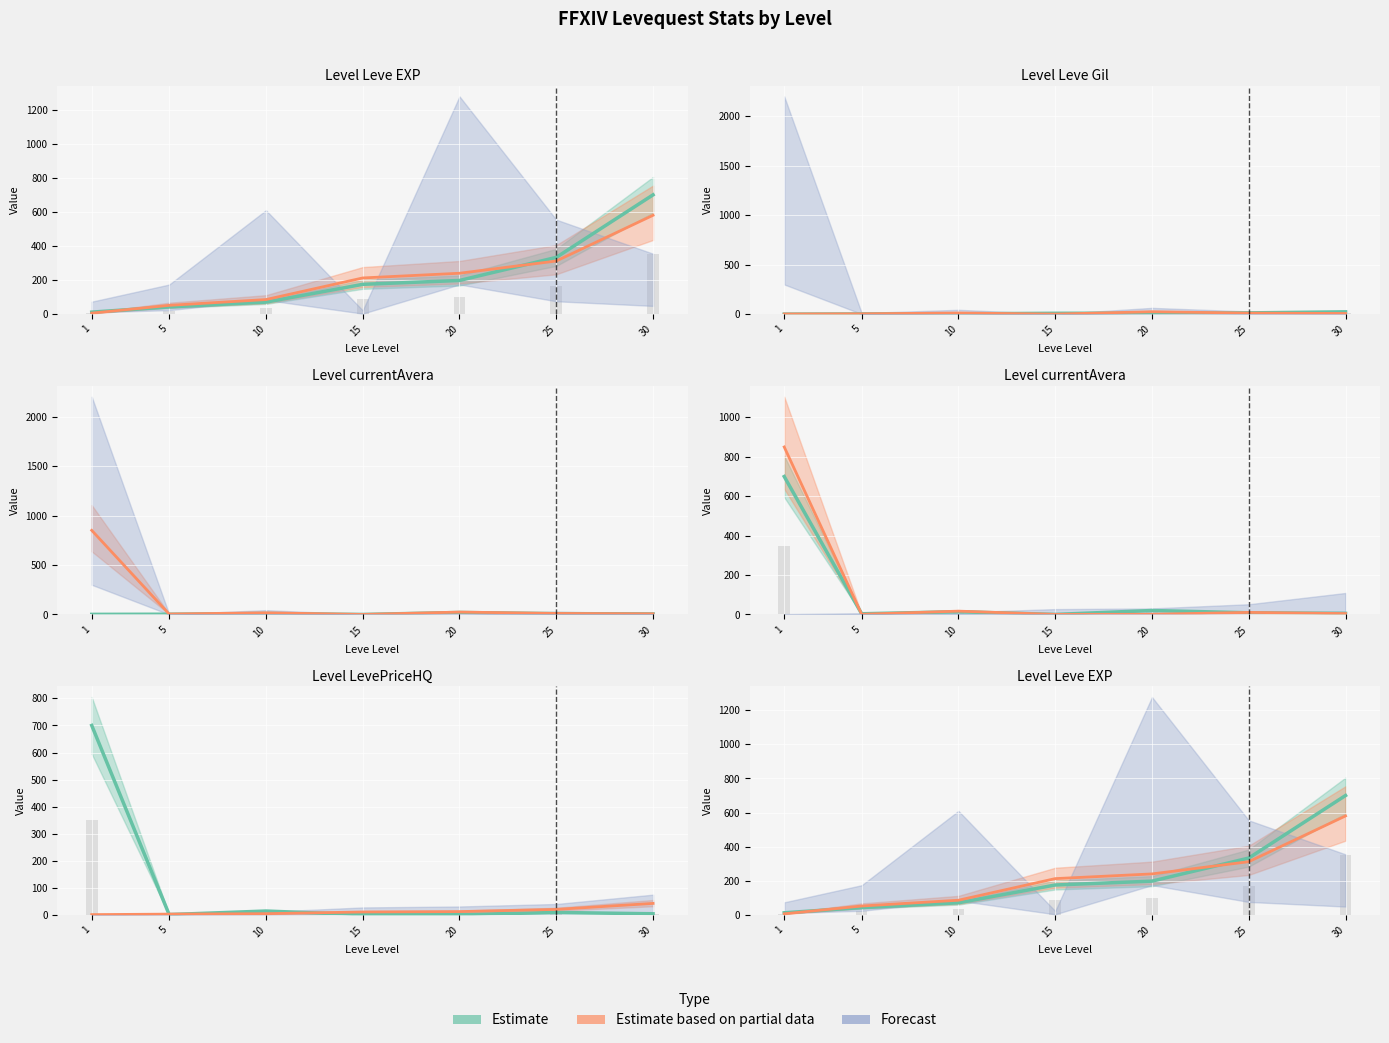

True or false: Leve Gil has a value of 78.8 at 5.

False